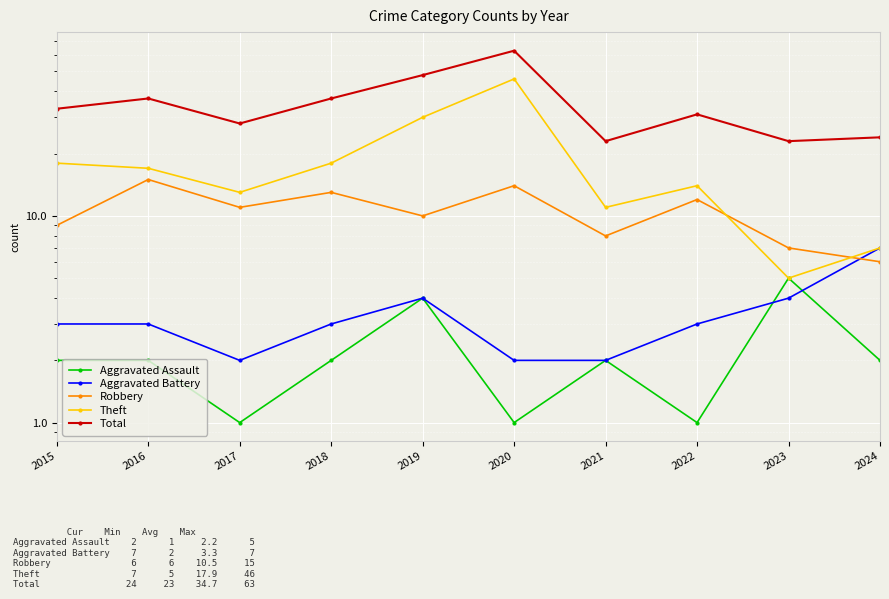

Which category has the highest value in the Total series?

2020